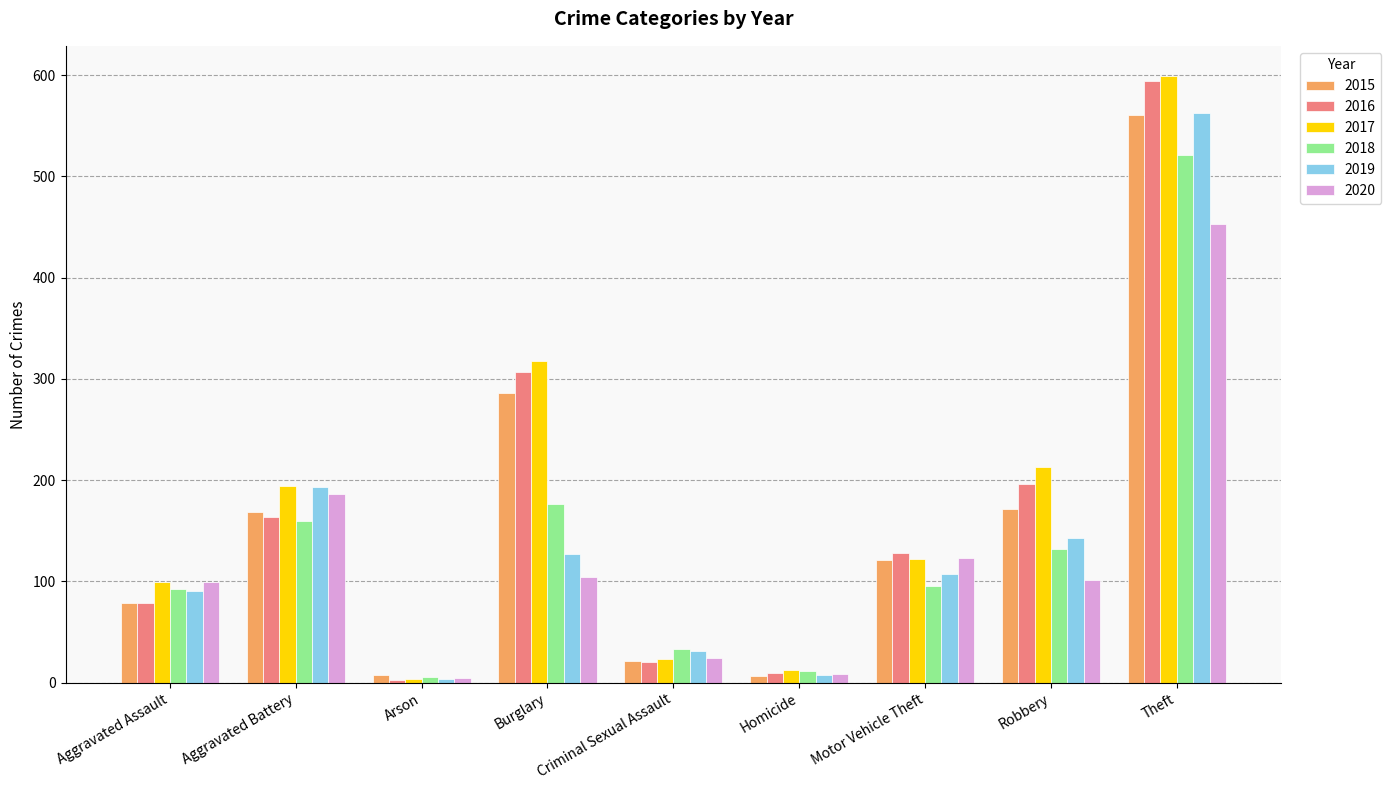

At how many categories does at least one series exceed 349?

1